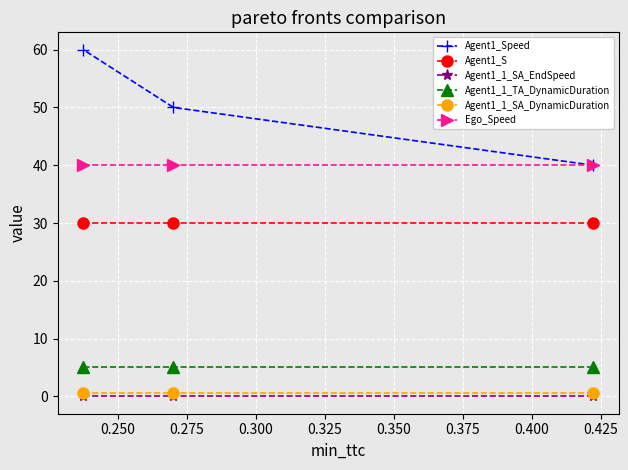

Count the number of categories in the chart.

3